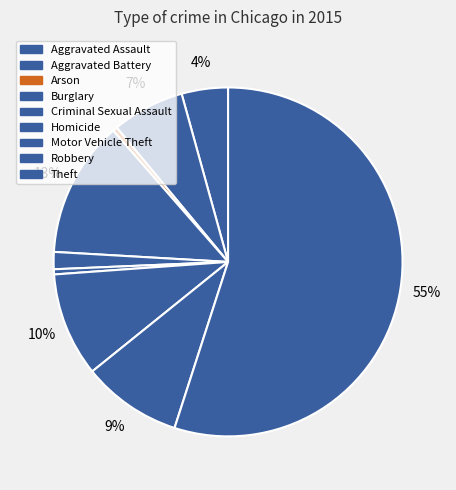

To the nearest percent, what is the combined percentage of Motor Vehicle Theft and Robbery?

19%